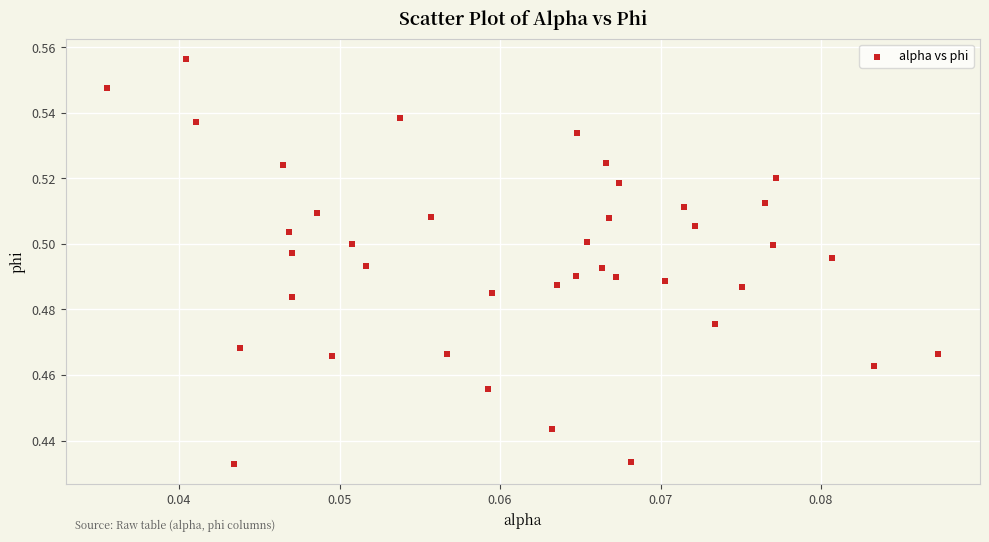

Count the number of points in this scatter plot.

40